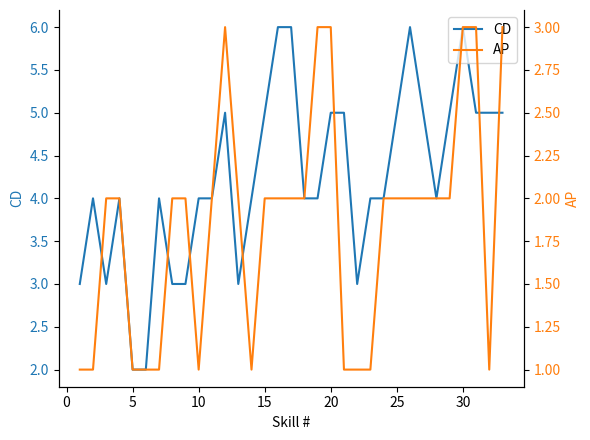

What is the highest value of the CD series?

6